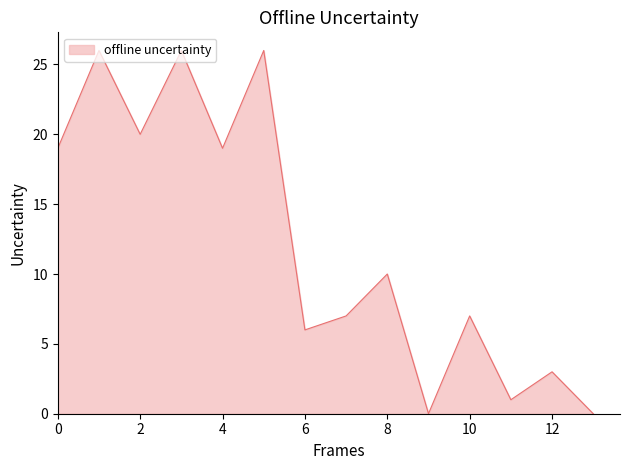

Does the chart have visible grid lines?

No